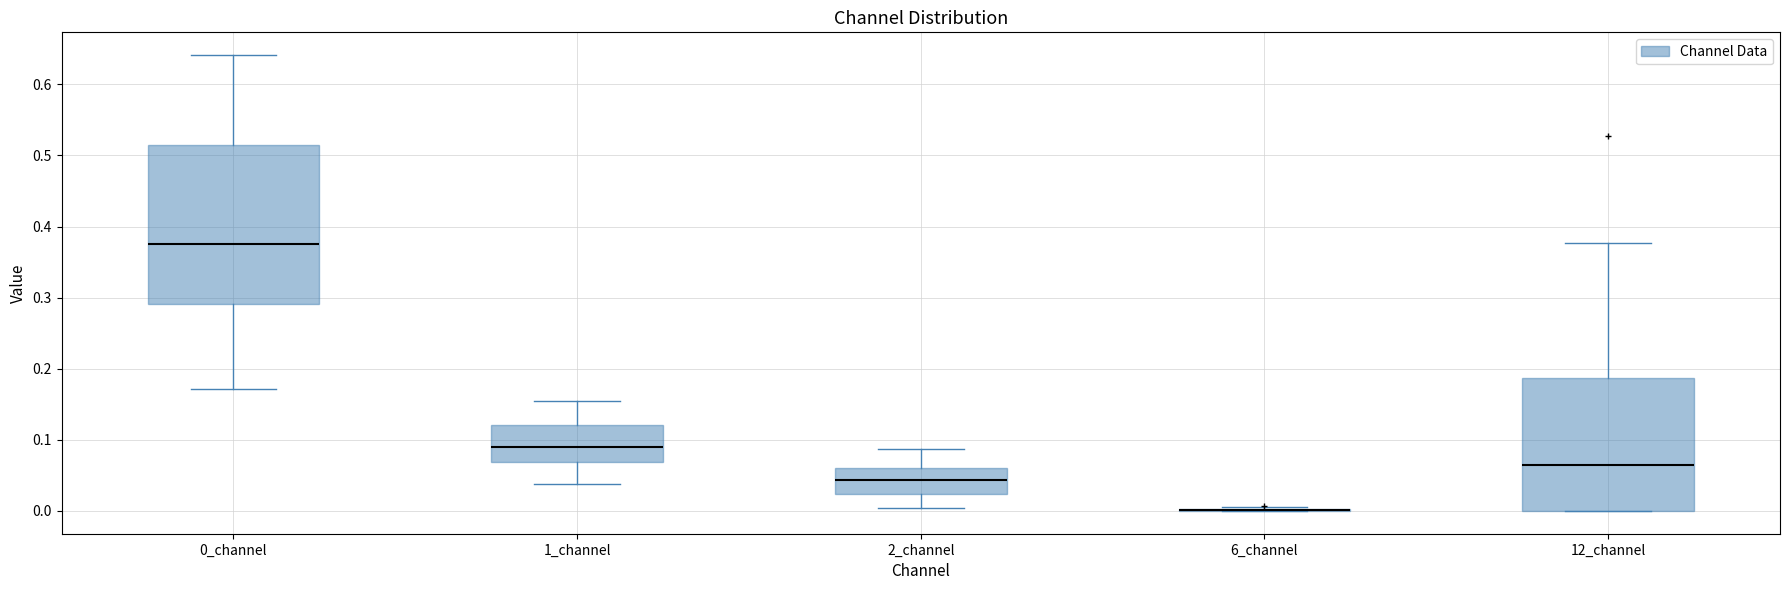

Comparing the boxes themselves (not the whiskers), which one is the tallest?

0_channel